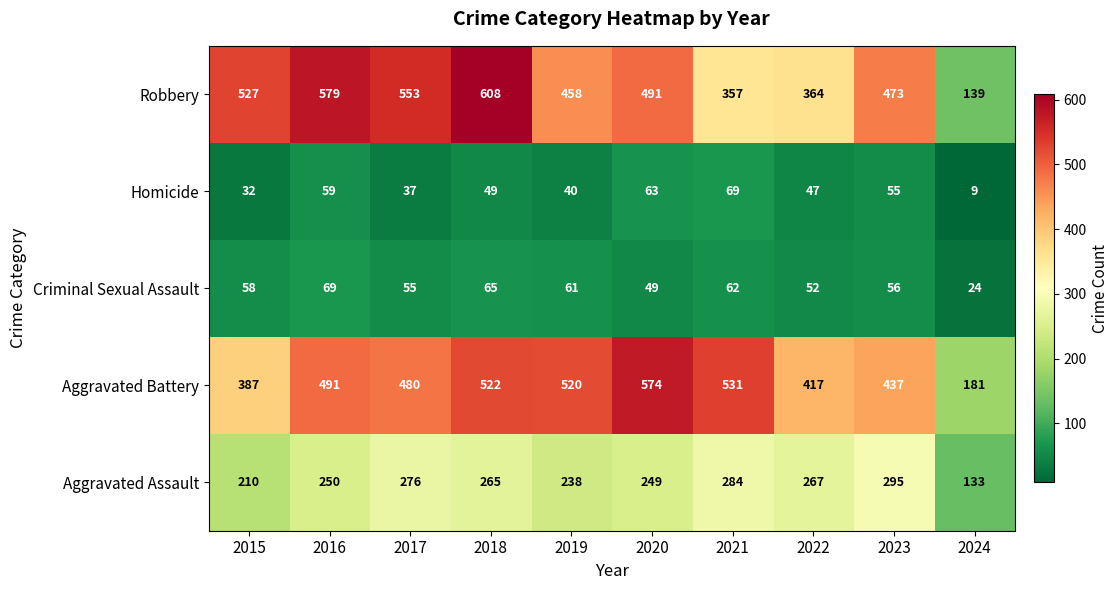

What is the difference between the maximum and second lowest values in the Homicide series?

37